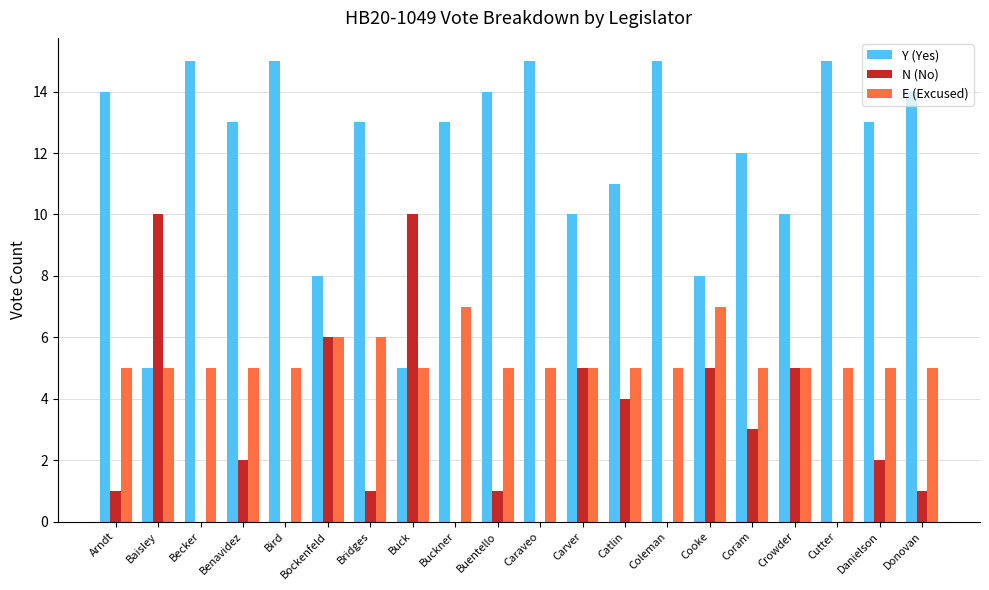

True or false: E (Excused) has a value of 5 at Danielson.

True